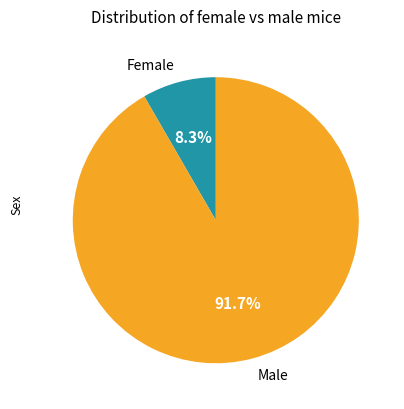

Rank the categories by value from highest to lowest.

Male, Female